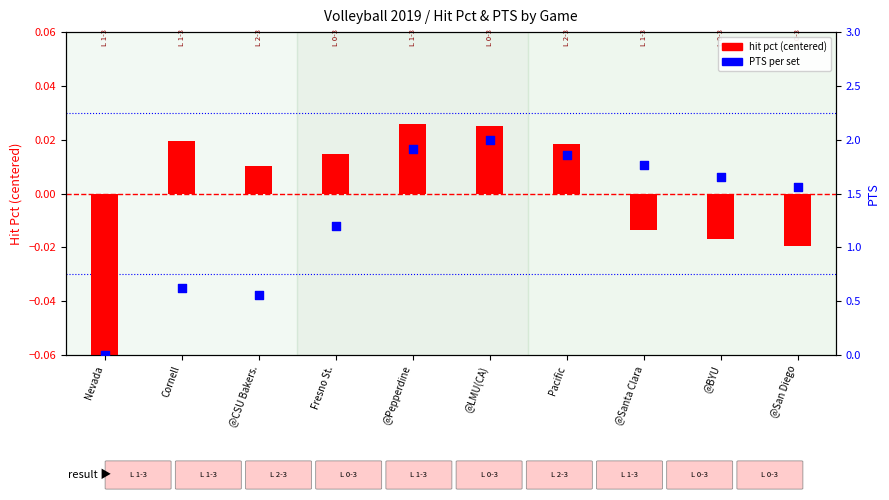

What is the total value across all series at @LMU(CA)?

2.0